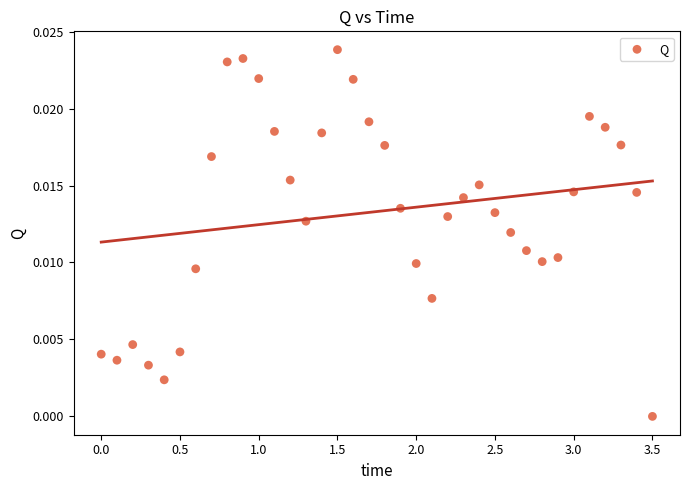

What is the range of X values (max minus min)?

3.5